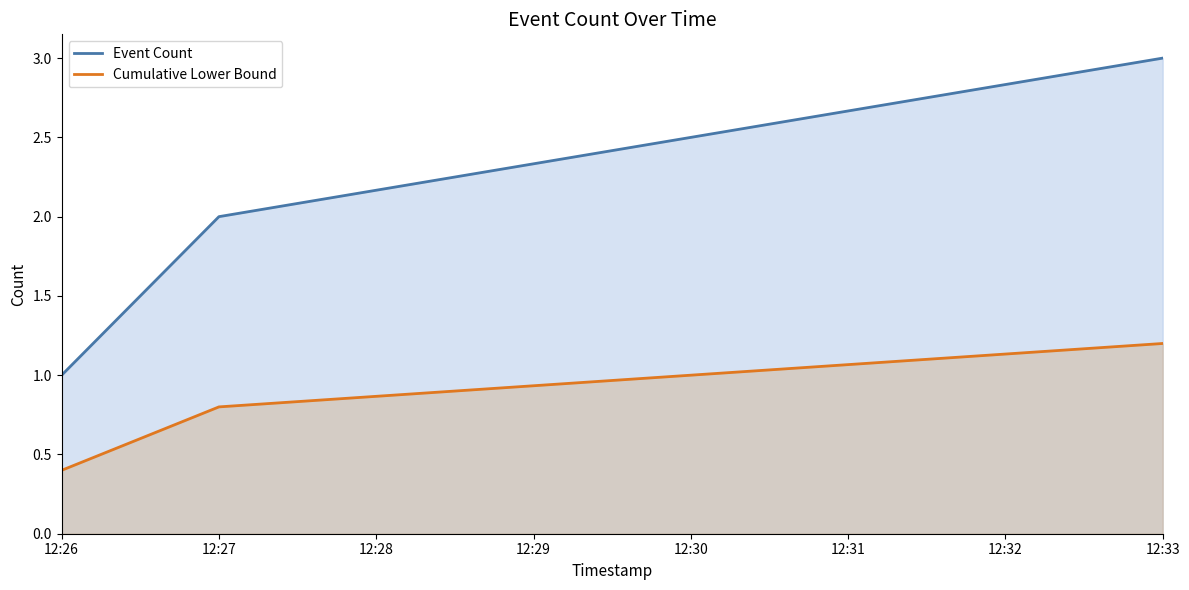

At which label is Cumulative Lower Bound closest to 0?

12:26